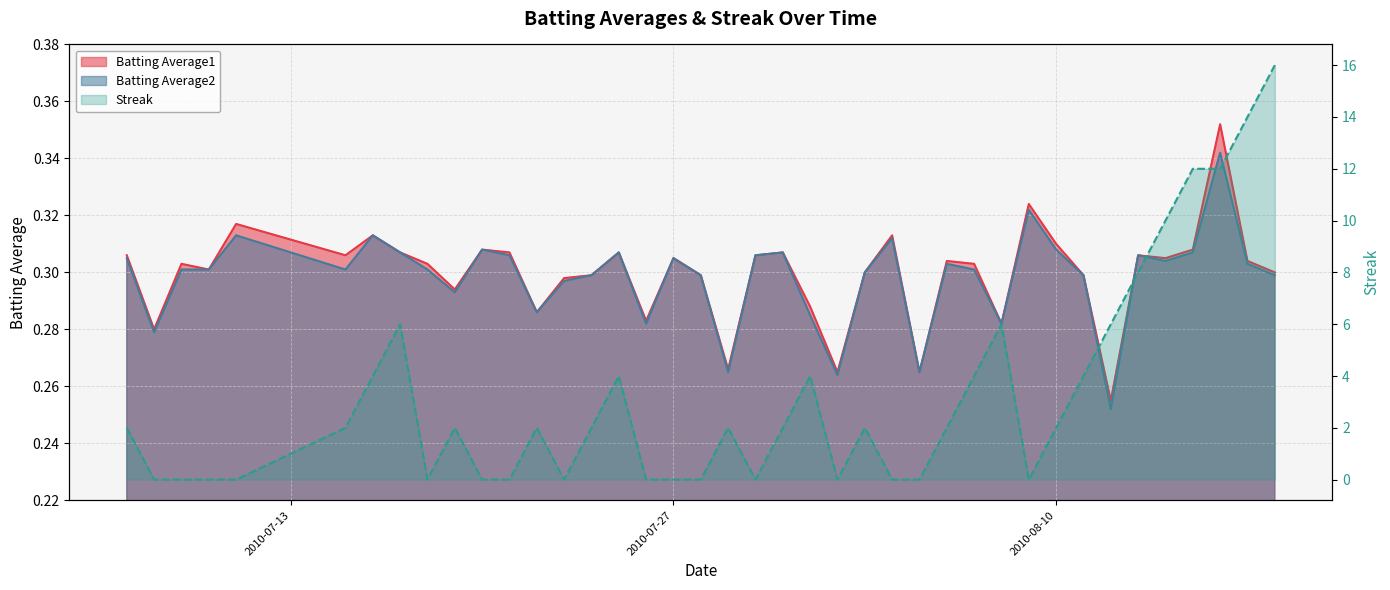

Reading right to left, extract all data points from this chart.

Batting Average1: 0.3	0.3	0.4	0.3	0.3	0.3	0.3	0.3	0.3	0.3	0.3	0.3	0.3	0.3	0.3	0.3	0.3	0.3	0.3	0.3	0.3	0.3	0.3	0.3	0.3	0.3	0.3	0.3	0.3	0.3	0.3	0.3	0.3	0.3	0.3	0.3	0.3	0.3	0.3	0.3
Batting Average2: 0.3	0.3	0.3	0.3	0.3	0.3	0.3	0.3	0.3	0.3	0.3	0.3	0.3	0.3	0.3	0.3	0.3	0.3	0.3	0.3	0.3	0.3	0.3	0.3	0.3	0.3	0.3	0.3	0.3	0.3	0.3	0.3	0.3	0.3	0.3	0.3	0.3	0.3	0.3	0.3
Streak: 16.0	14.0	12.0	12.0	10.0	8.0	6.0	4.0	2.0	0.0	6.0	4.0	2.0	0.0	0.0	2.0	0.0	4.0	2.0	0.0	2.0	0.0	0.0	0.0	4.0	2.0	0.0	2.0	0.0	0.0	2.0	0.0	6.0	4.0	2.0	0.0	0.0	0.0	0.0	2.0